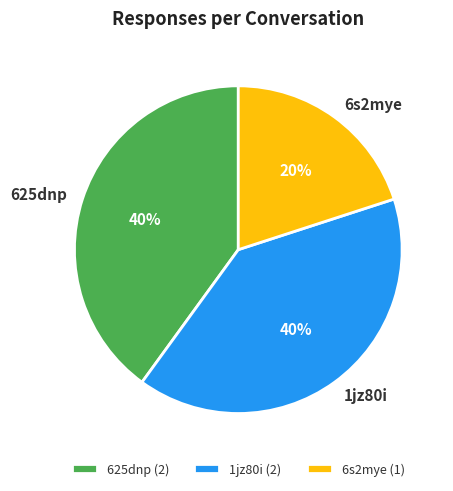

How many segments does this pie chart have?

3